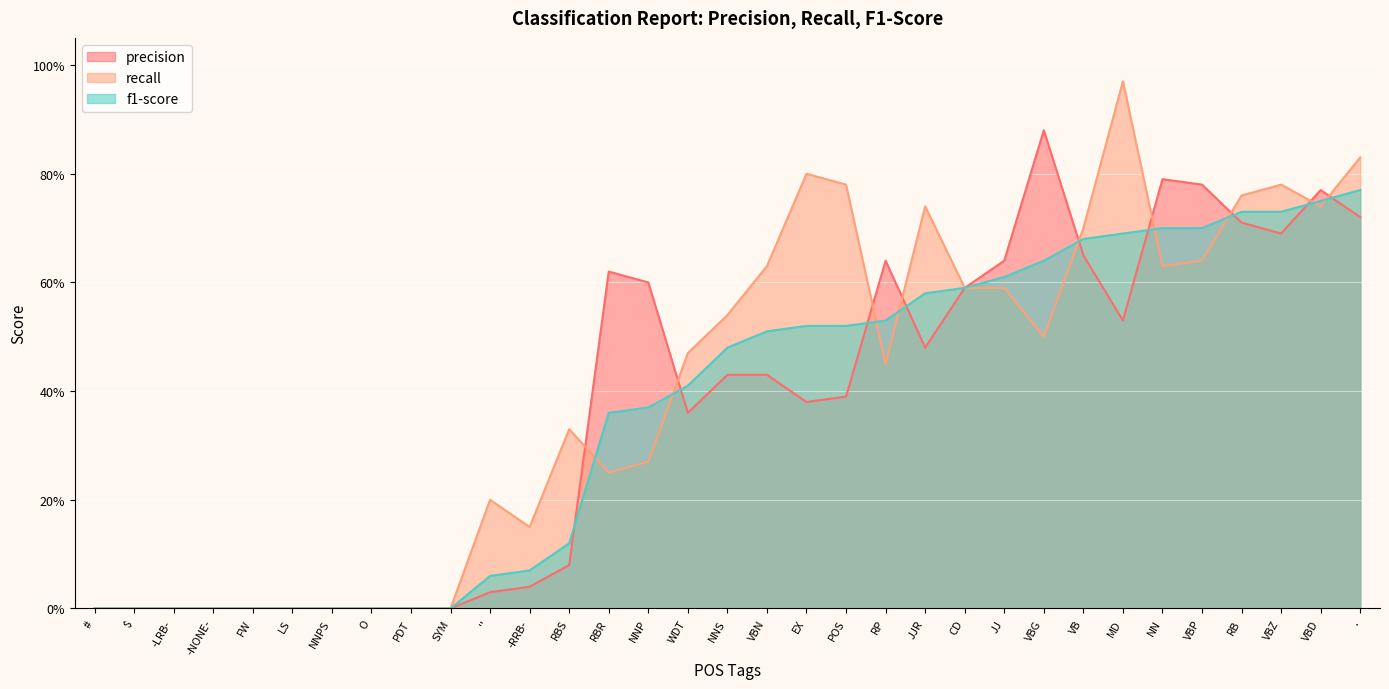

What is the label of the 2nd point from the right?

VBD